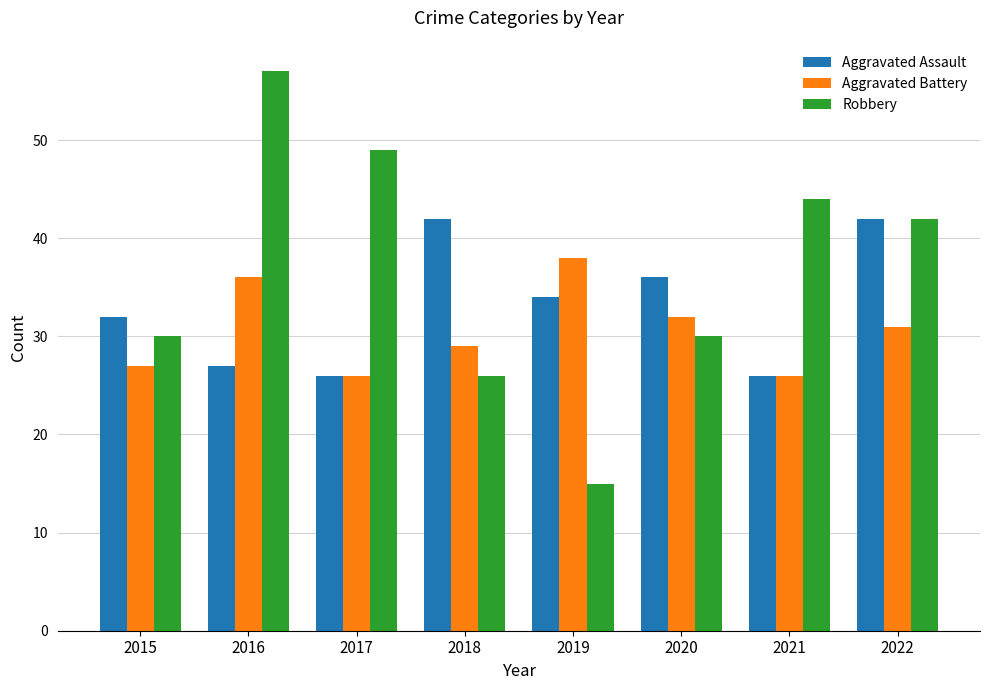

At which category does the chart reach its minimum across all series?

2019